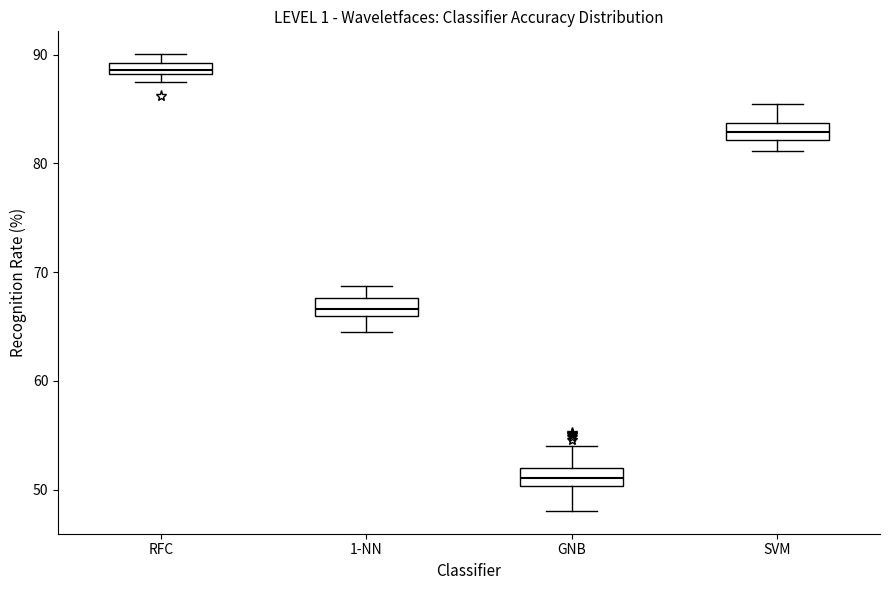

Where is the lower edge of the box for SVM on the y-axis? The values are not printed on the chart, so give them approximately, as read against the axis.

82